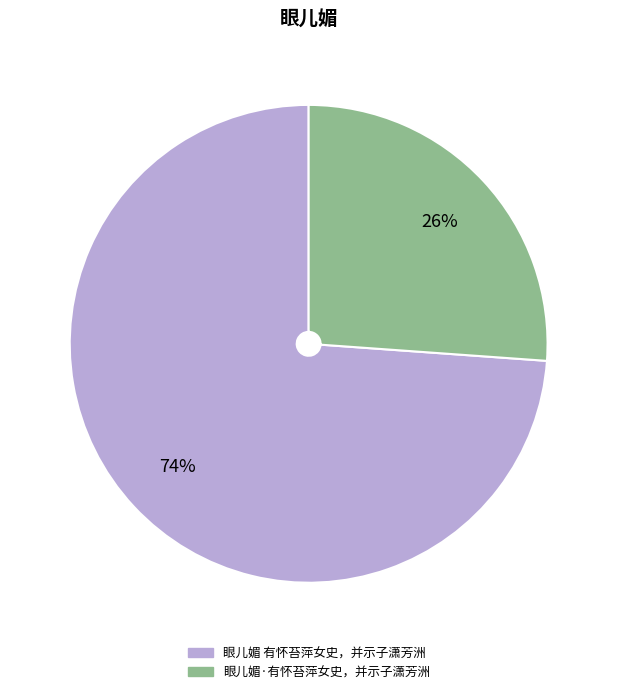

True or false: 眼儿媚·有怀苔萍女史，并示子潇芳洲 accounts for 40% of the total.

False